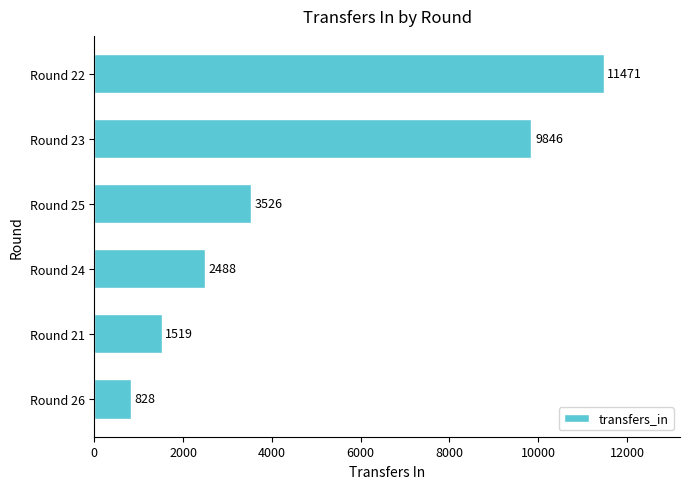

What is the change in value from Round 26 to Round 23?

+9018